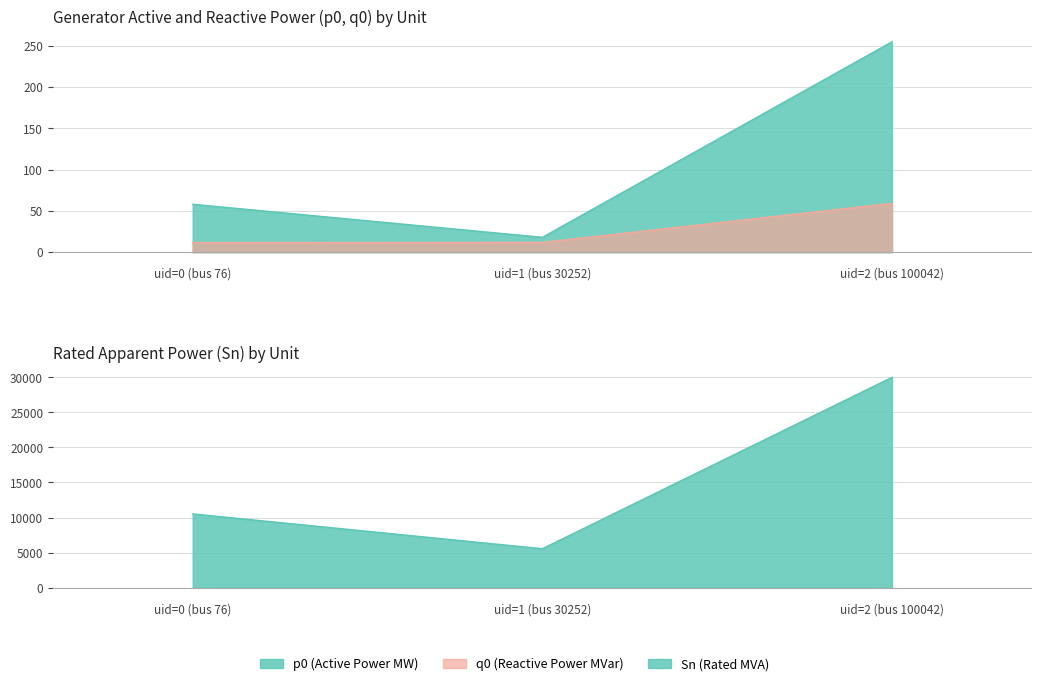

How many series are shown in this chart?

3